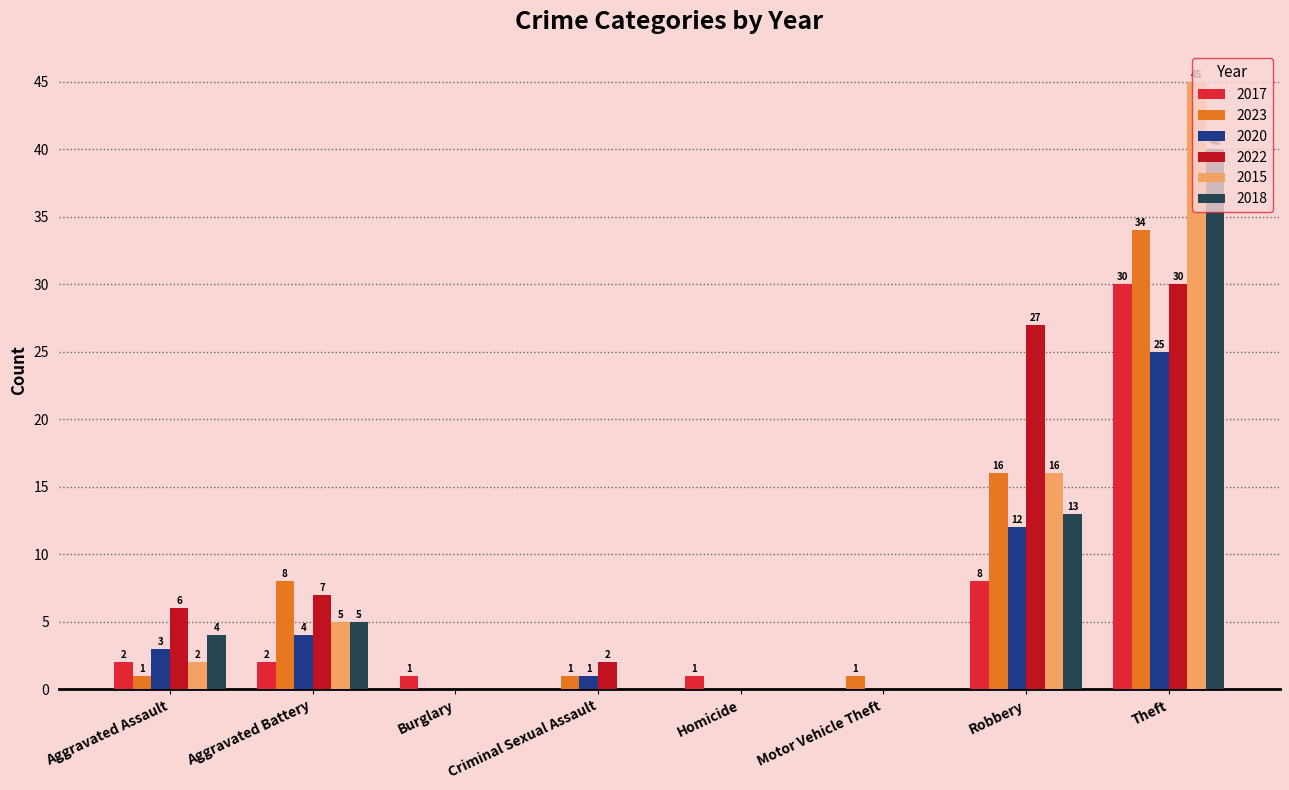

The value of 2022 at Theft is 40. True or false?

False